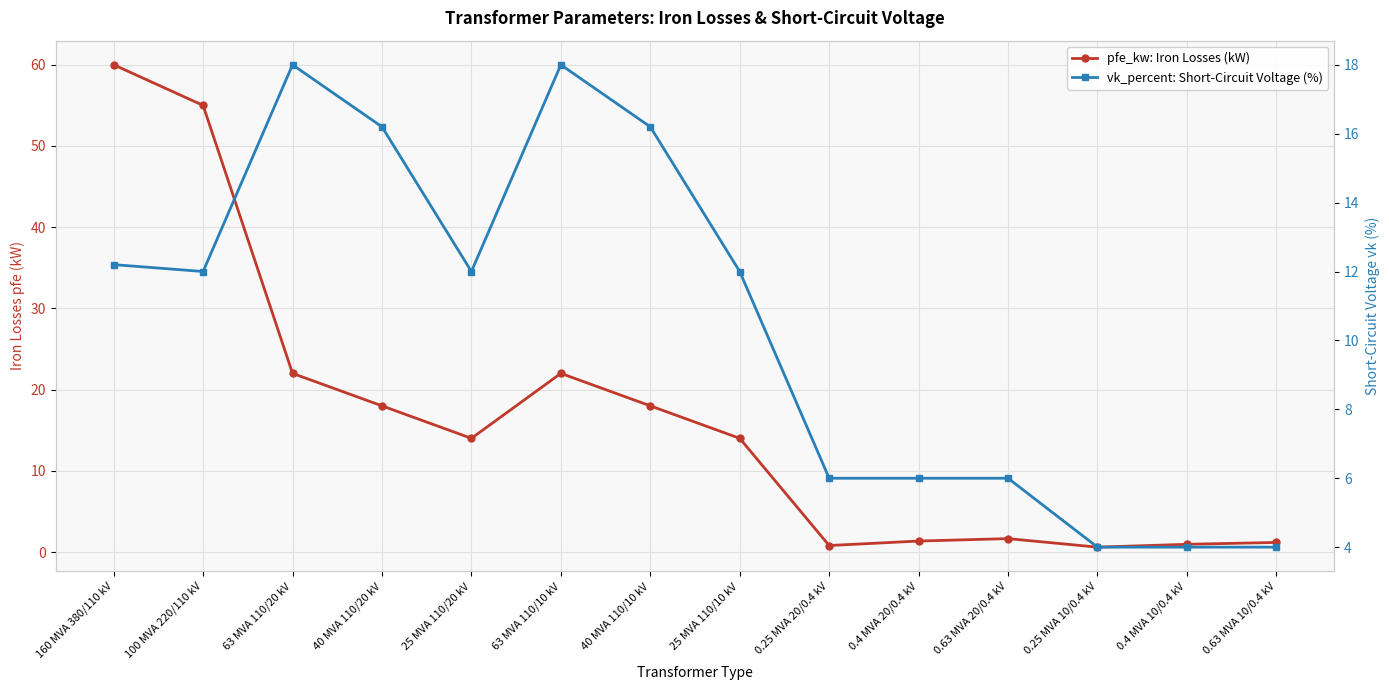

How many interior local valleys does the vk_percent: Short-Circuit Voltage (%) series have?

2